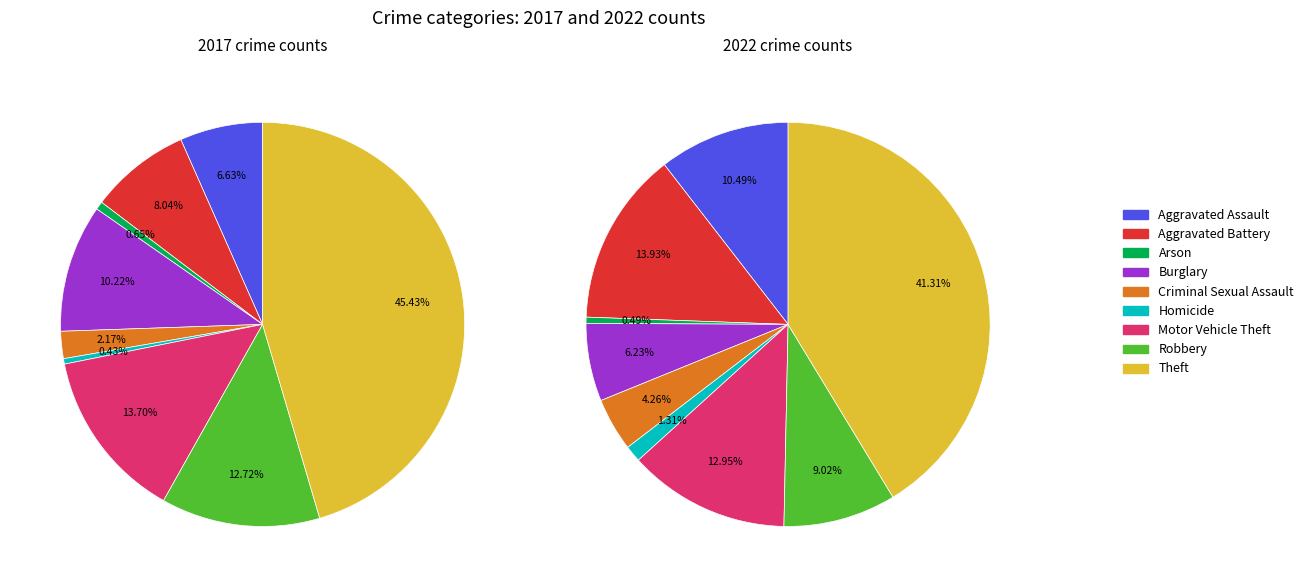

Does 3 represent more than half of the total?

No